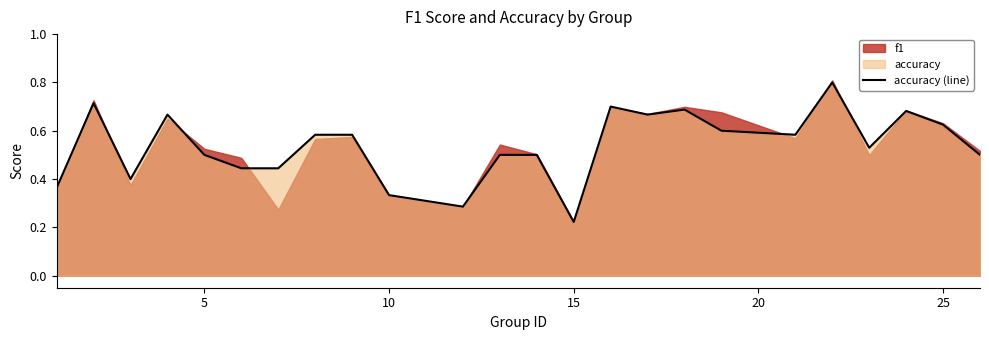

What is the maximum value shown in the chart?

0.8